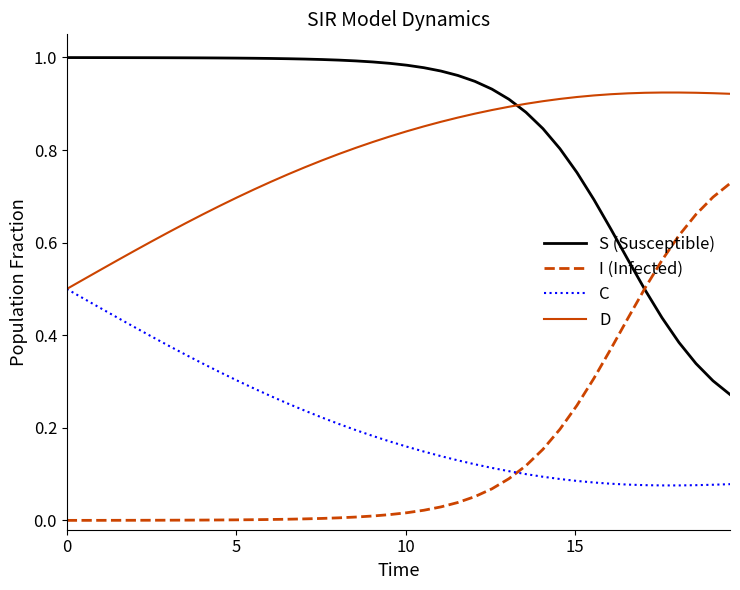

List the series in order of their peak value, highest first.

S (Susceptible), D, I (Infected), C